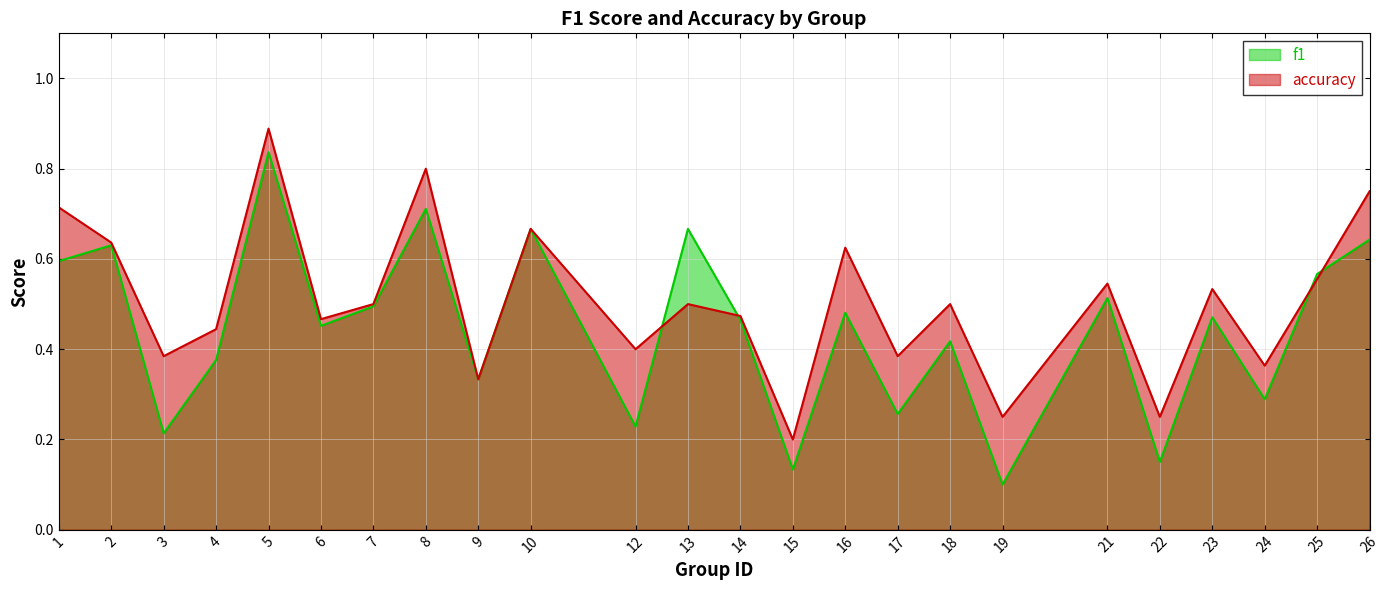

What is the total value across all series at 18?

0.9